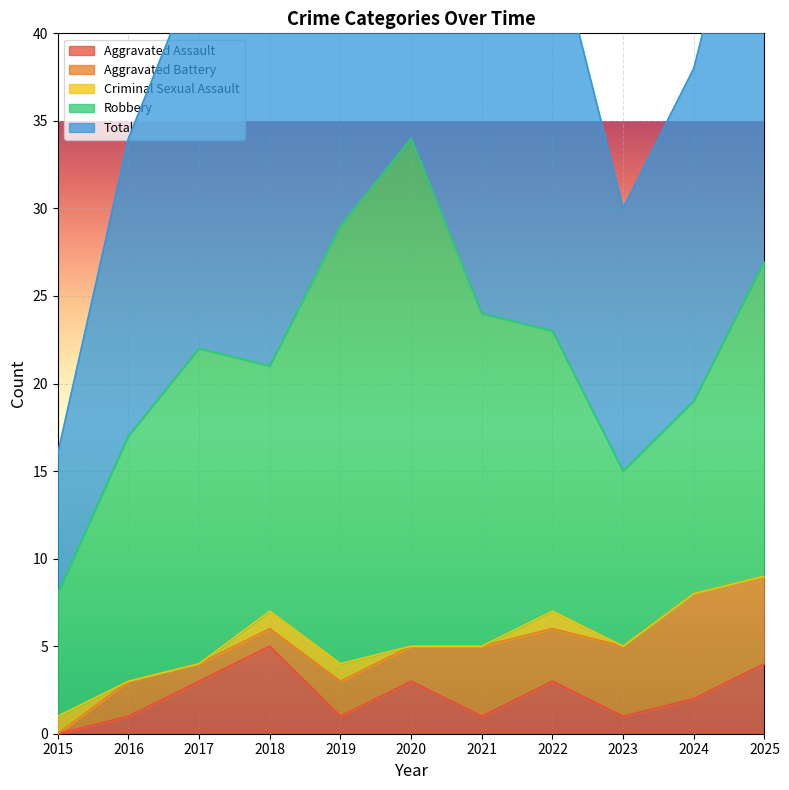

What is the difference between the maximum and second lowest values in the Aggravated Battery series?

5